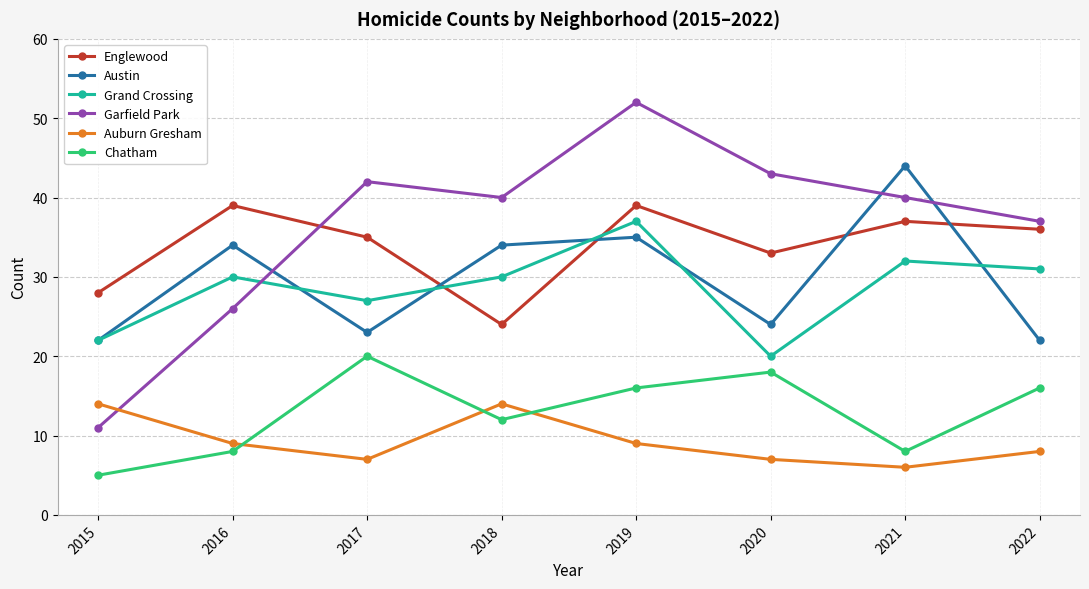

What are all the series names shown in the legend?

Englewood, Austin, Grand Crossing, Garfield Park, Auburn Gresham, Chatham